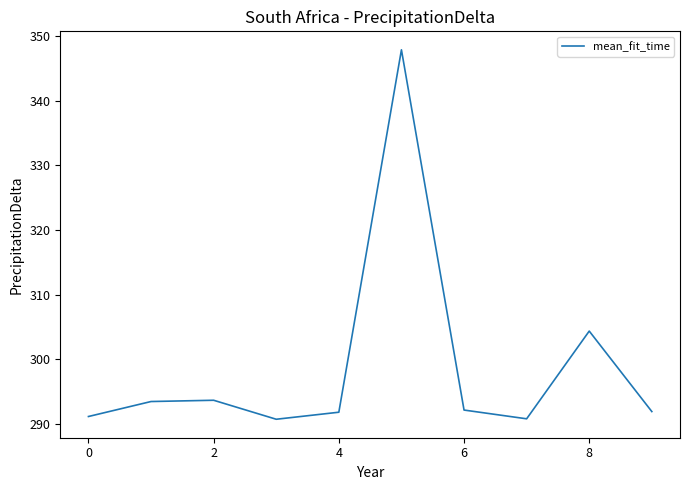

What is the maximum value shown in the chart?

347.9